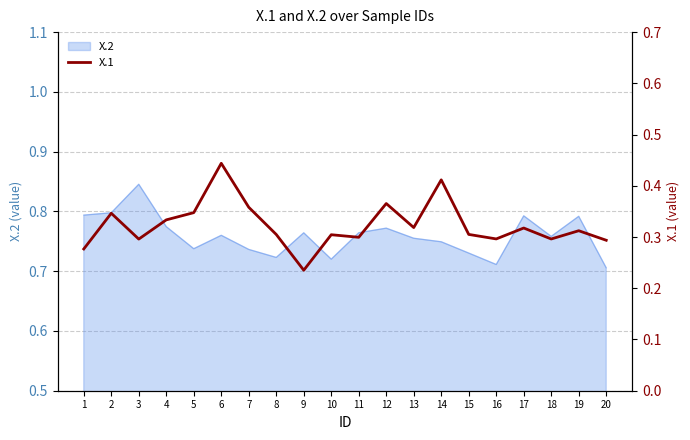

How many points are higher than both their immediate neighbors (excluding endpoints)?

7